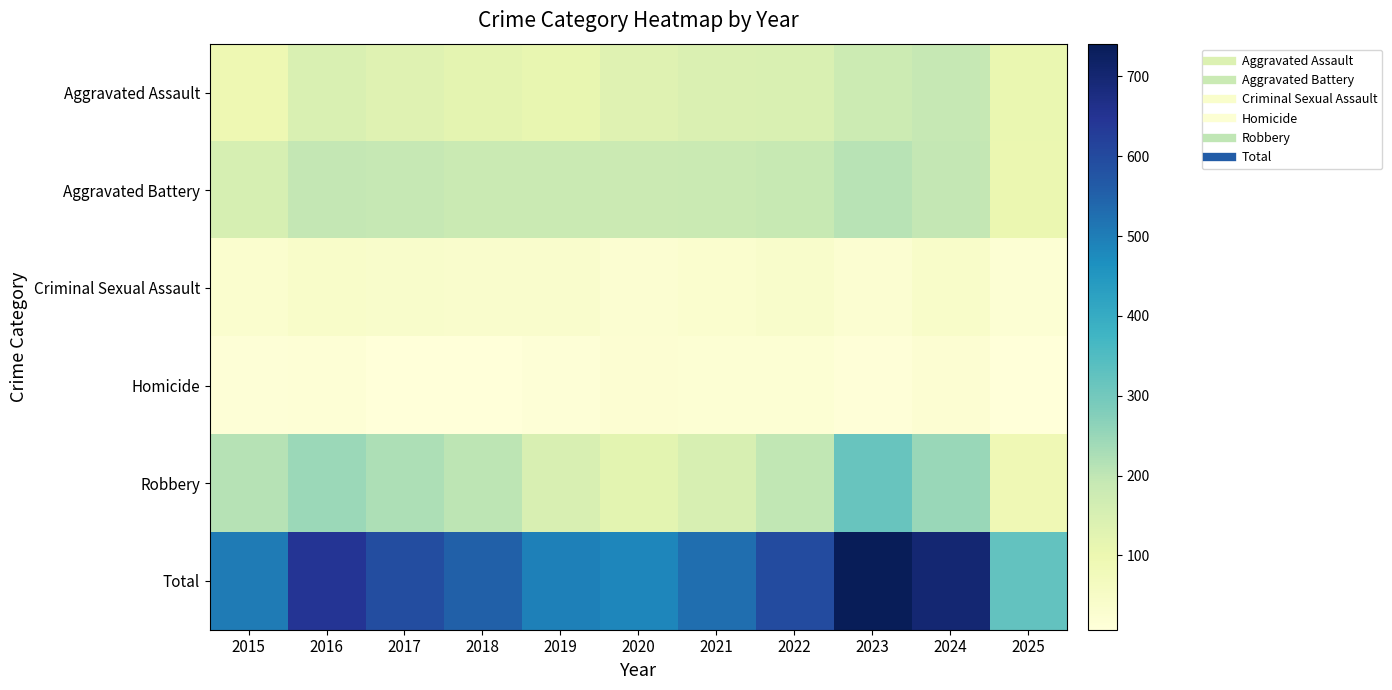

What is the difference between the highest and lowest values at 2025?

316